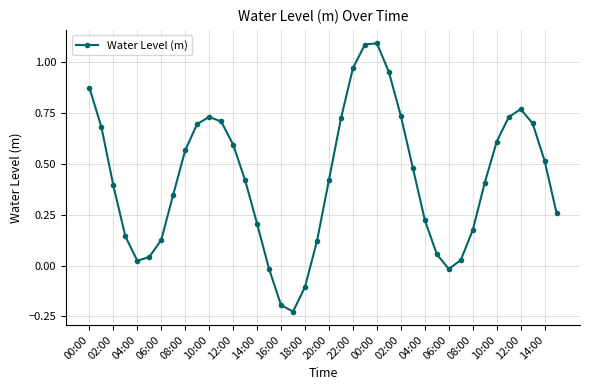

How many values are below 0?

5